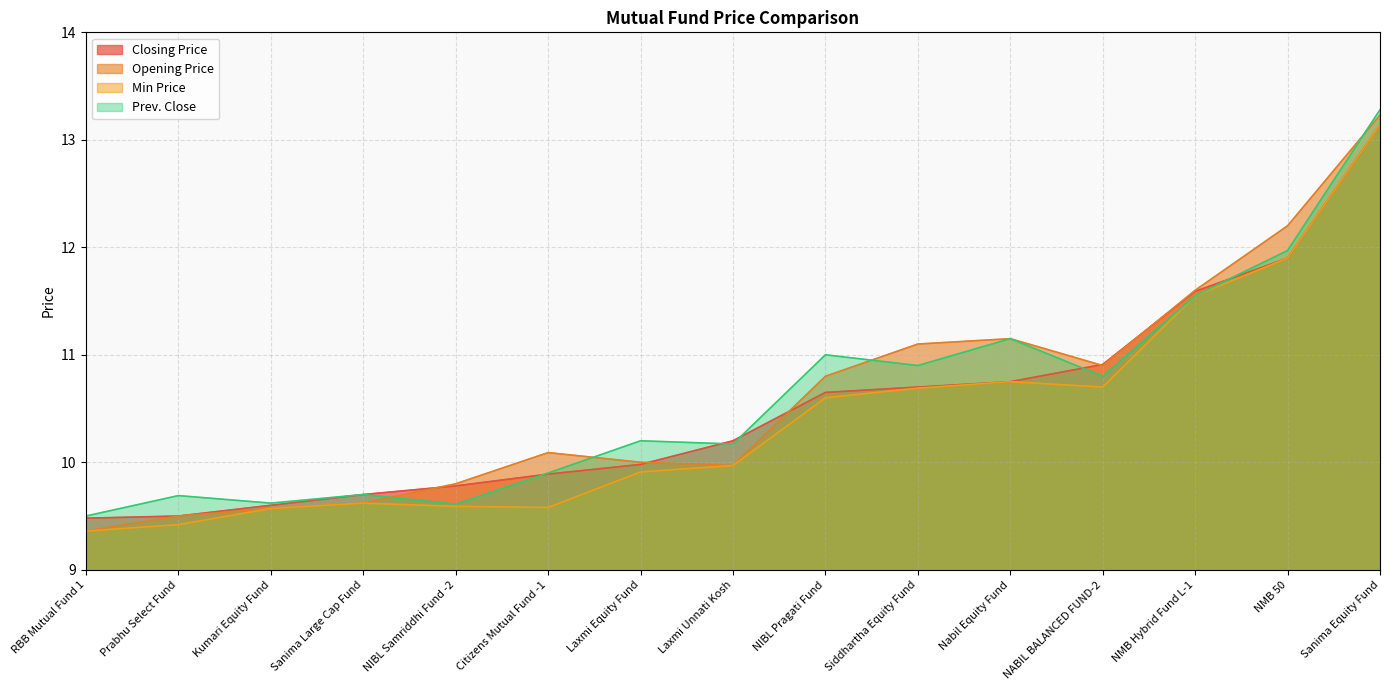

At which label does Prev. Close reach its minimum?

RBB Mutual Fund 1